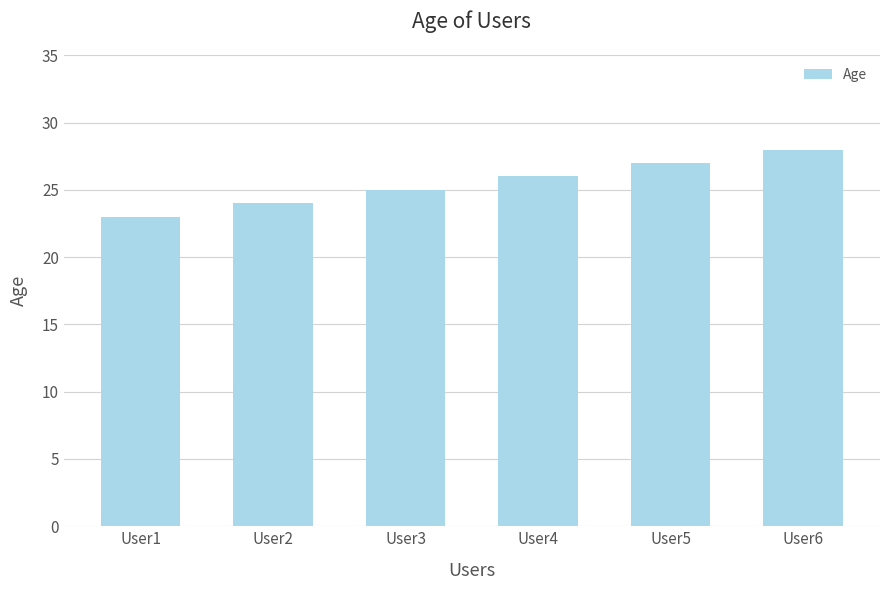

Reading left to right, transcribe all the data shown in this chart.

23	24	25	26	27	28